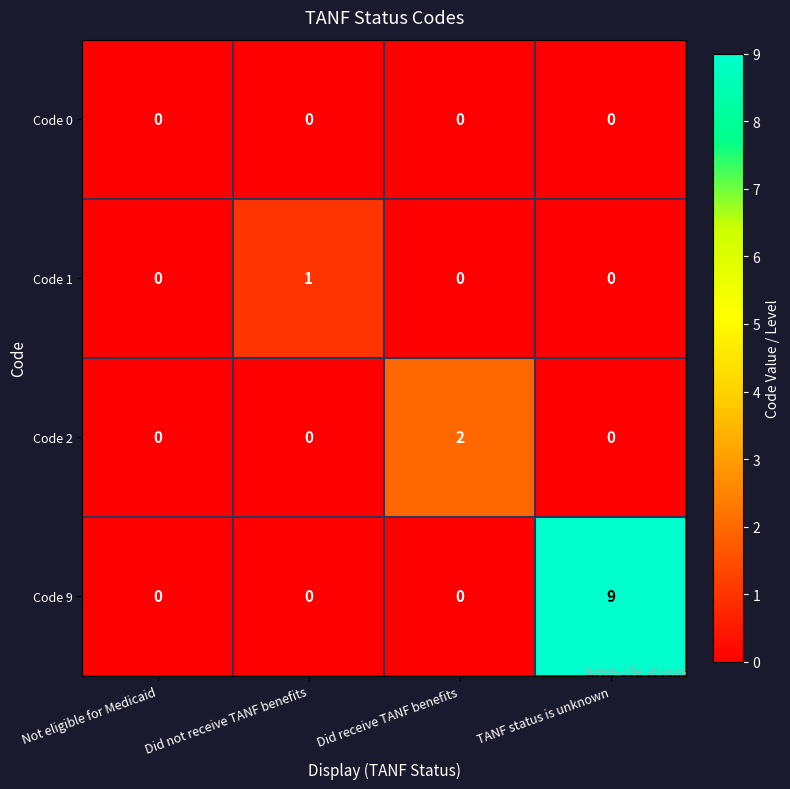

At which category is the sum across all series the highest?

TANF status is unknown